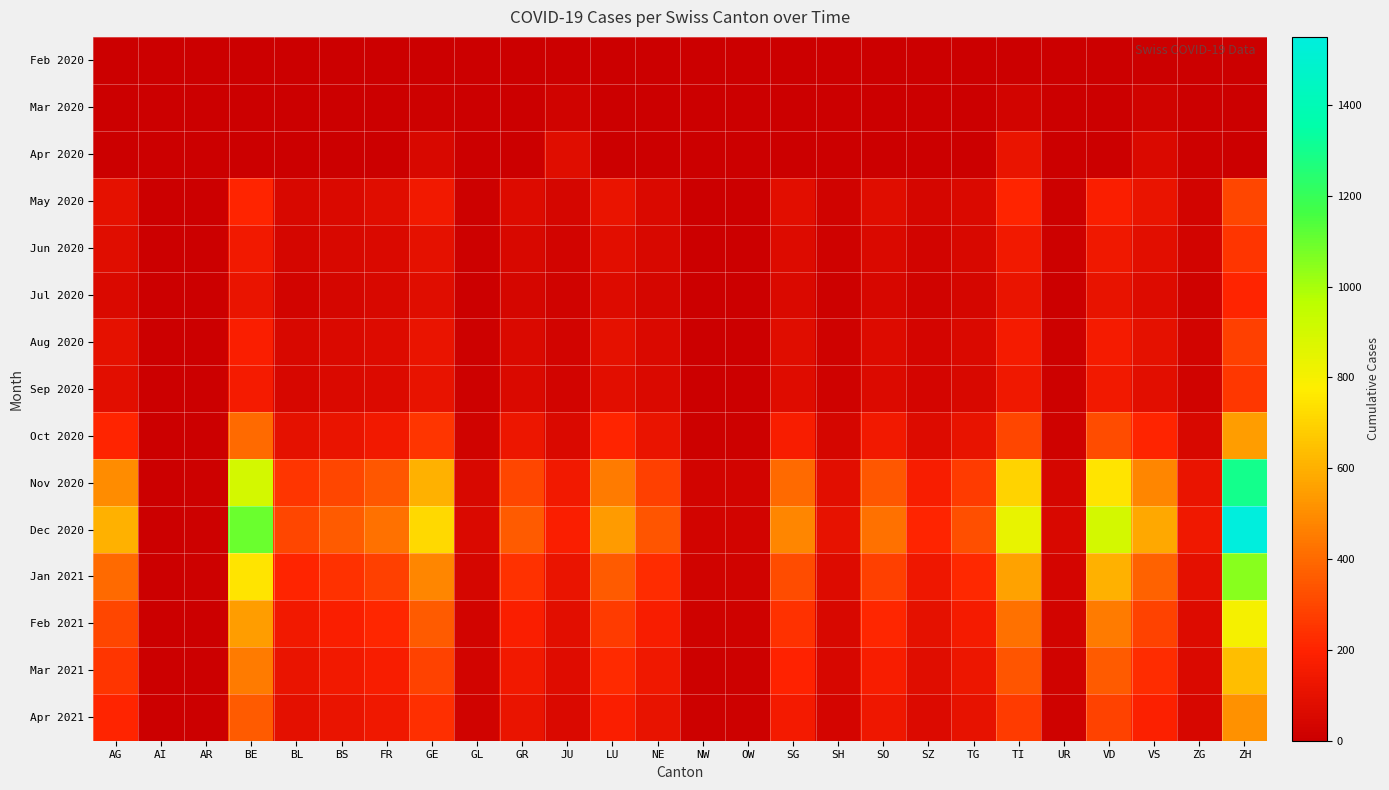

Which series has the largest range (max minus min)?

Dec 2020